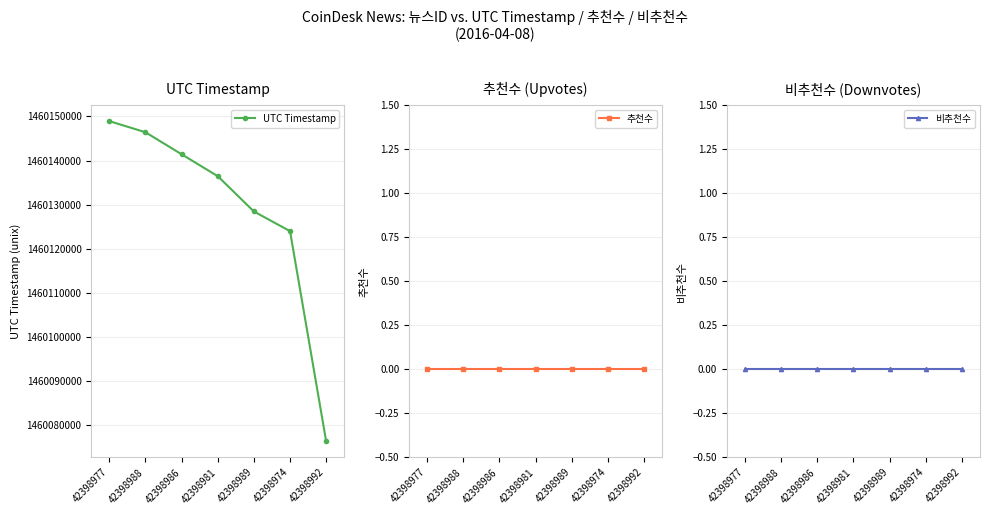

What position from the left is 42398977?

1